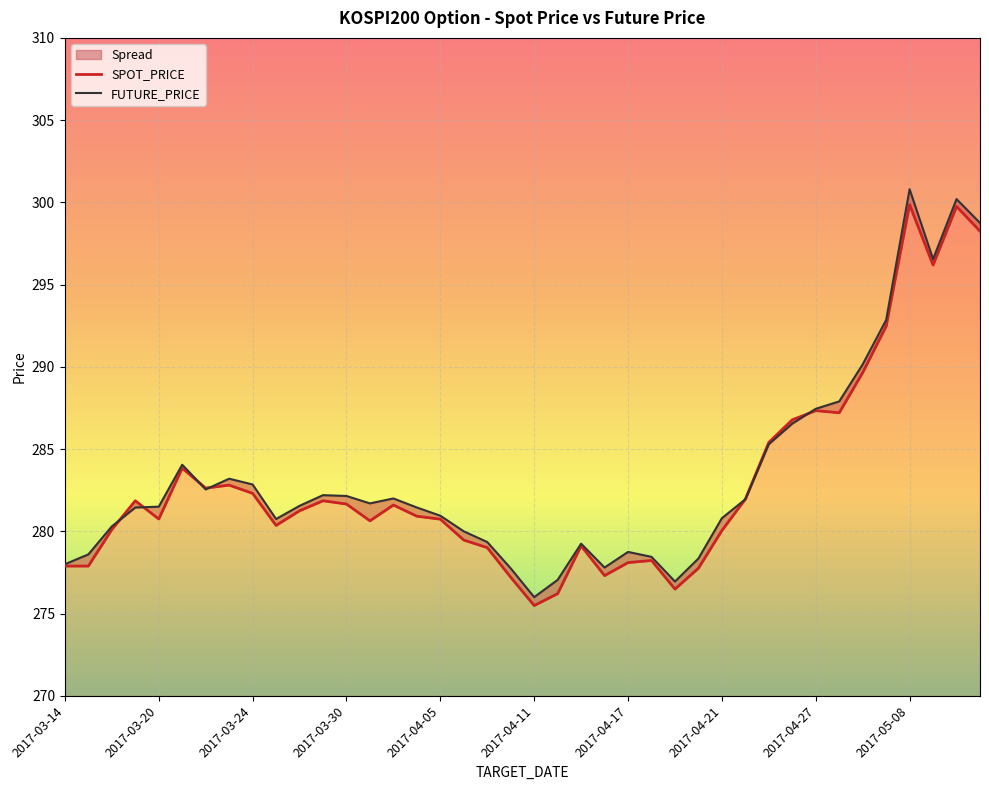

What is the label of the 34th point from the right?

2017-03-22